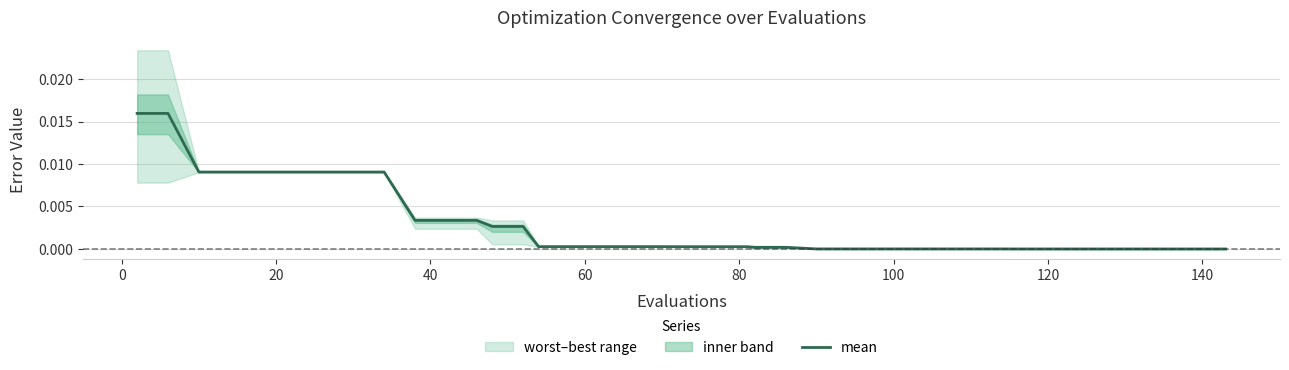

How many lines are shown in the chart?

1